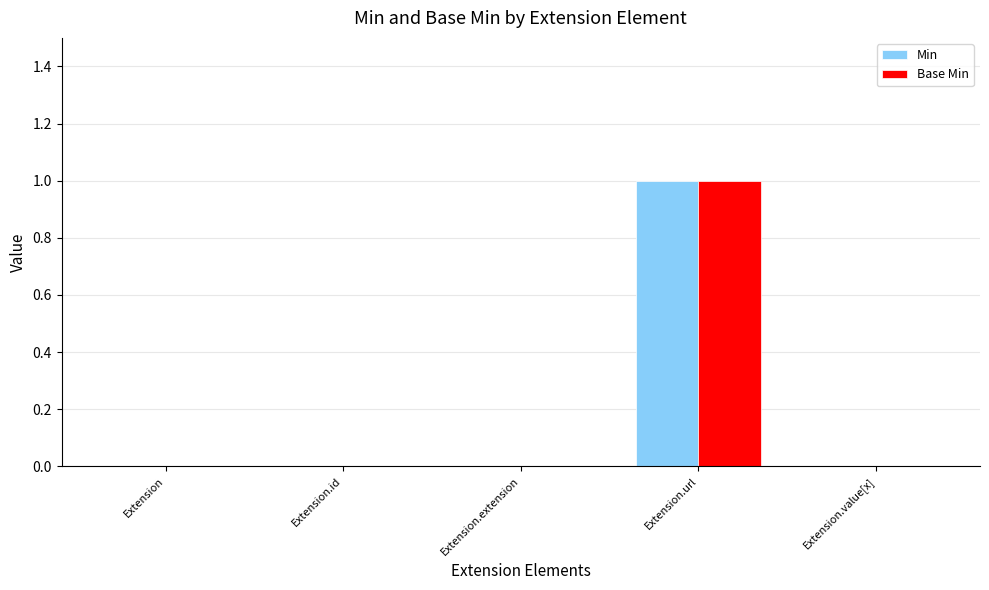

Are the bars horizontal?

No